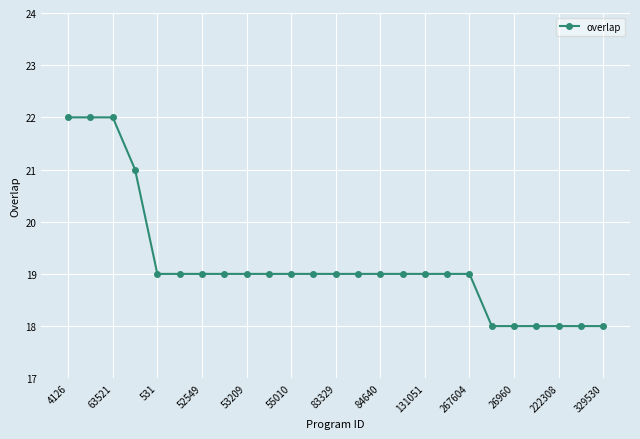

Is this an area chart (filled region under the line)?

No